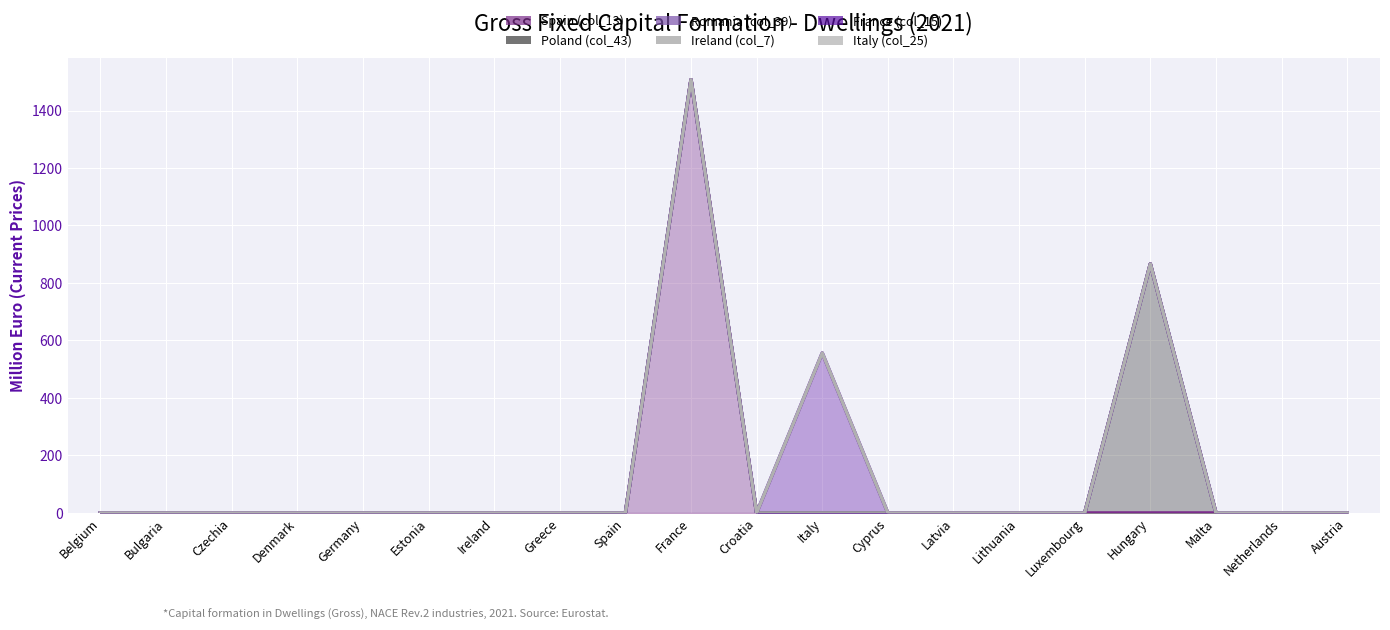

At which label is Romania (col_39) closest to 0?

Belgium